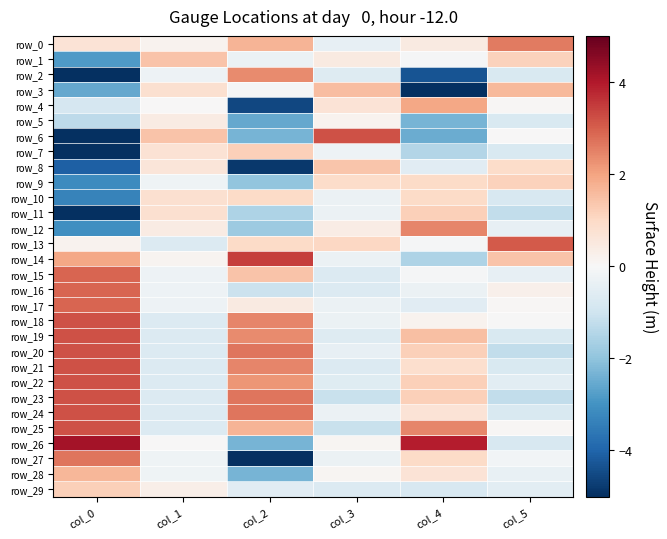

Which series has the largest total across all categories?

row_25